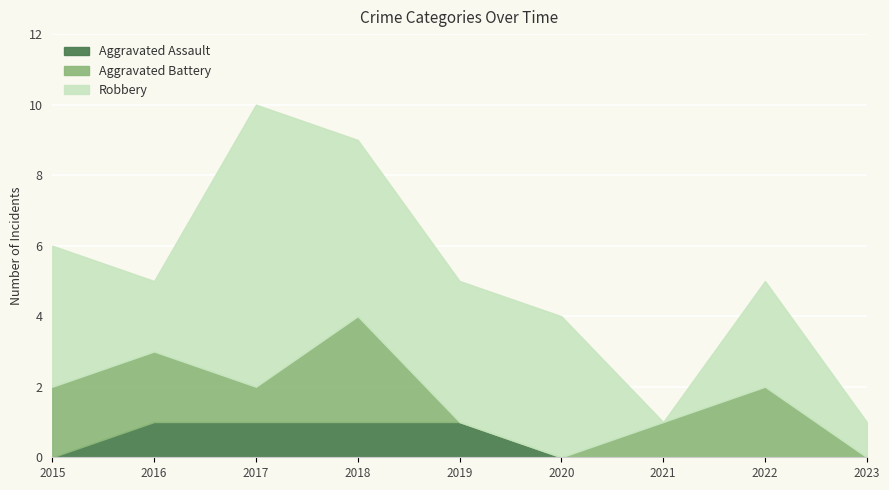

What is the difference between the second highest and minimum values in the Aggravated Assault series?

1